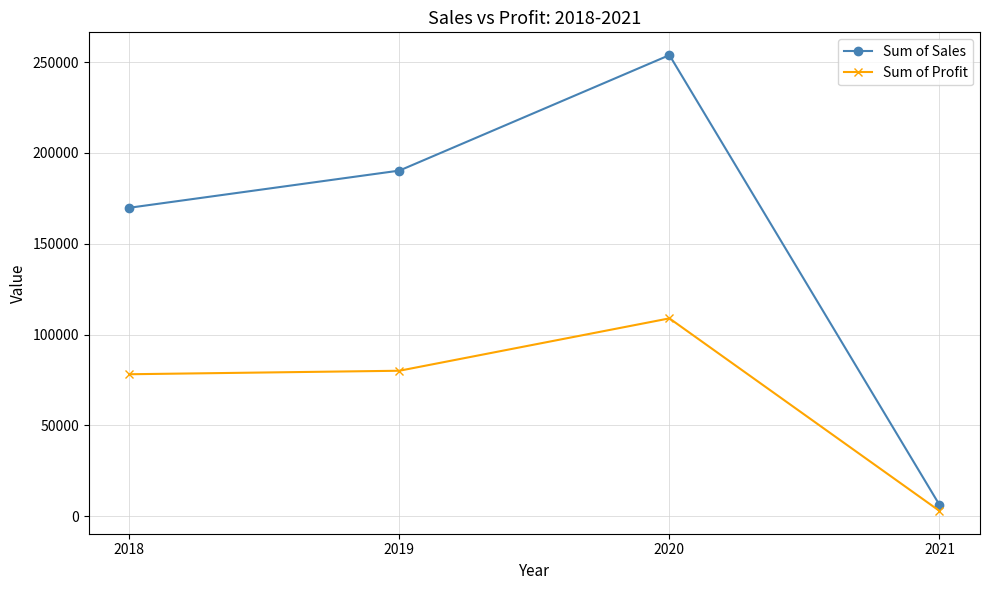

True or false: Sum of Profit and Sum of Sales intersect in this chart.

False